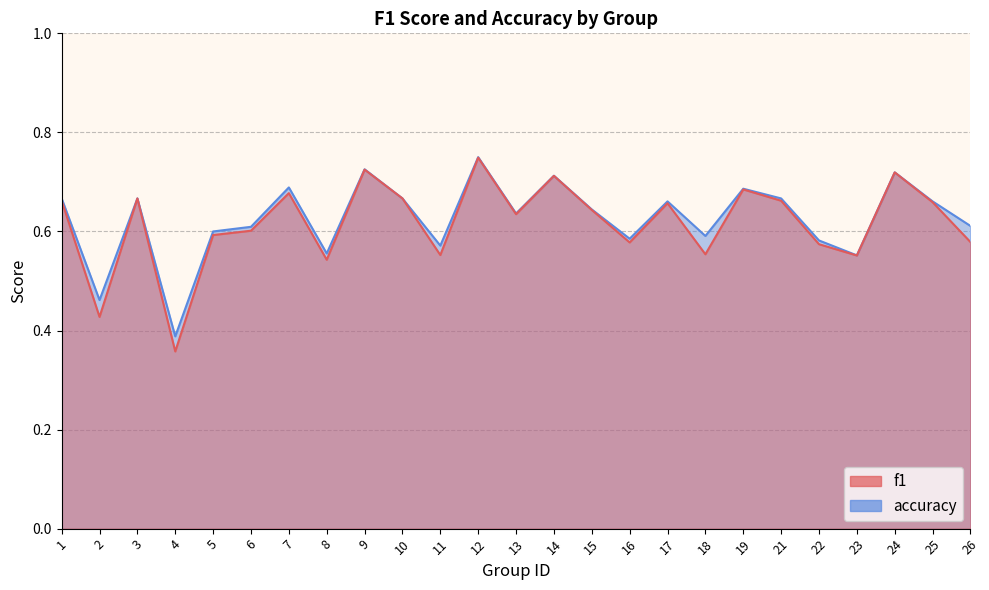

Reading left to right, transcribe all the data shown in this chart.

f1: 0.7	0.4	0.7	0.4	0.6	0.6	0.7	0.5	0.7	0.7	0.6	0.7	0.6	0.7	0.6	0.6	0.7	0.6	0.7	0.7	0.6	0.6	0.7	0.7	0.6
accuracy: 0.7	0.5	0.7	0.4	0.6	0.6	0.7	0.6	0.7	0.7	0.6	0.8	0.6	0.7	0.6	0.6	0.7	0.6	0.7	0.7	0.6	0.6	0.7	0.7	0.6